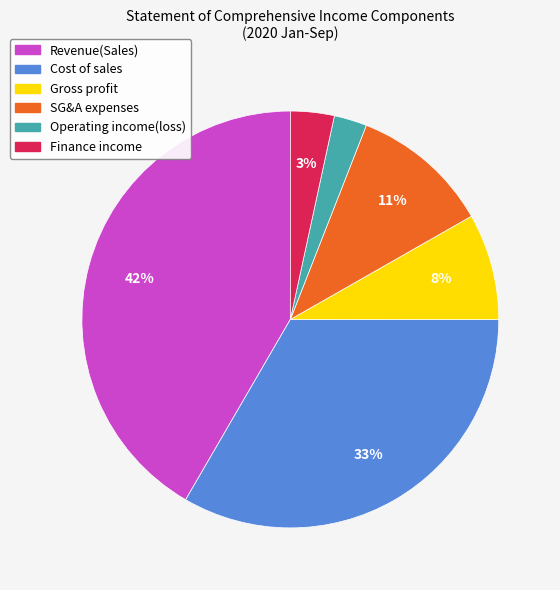

Combined, do Operating income(loss) and SG&A expenses account for over 50%?

No